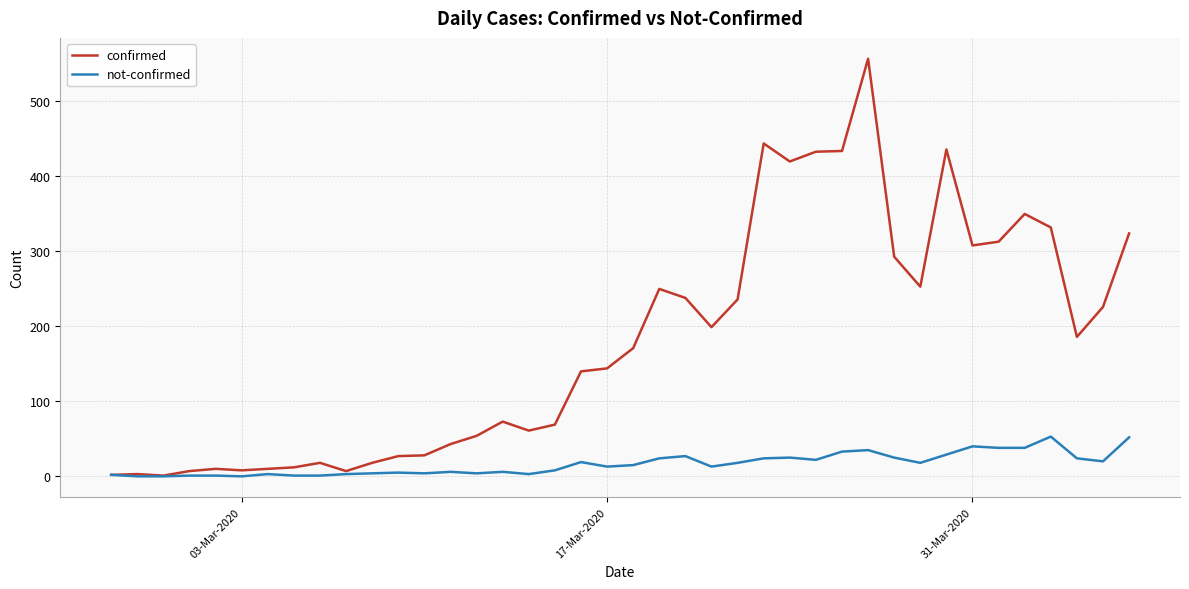

Rank the series by their average value, from lowest to highest.

not-confirmed, confirmed